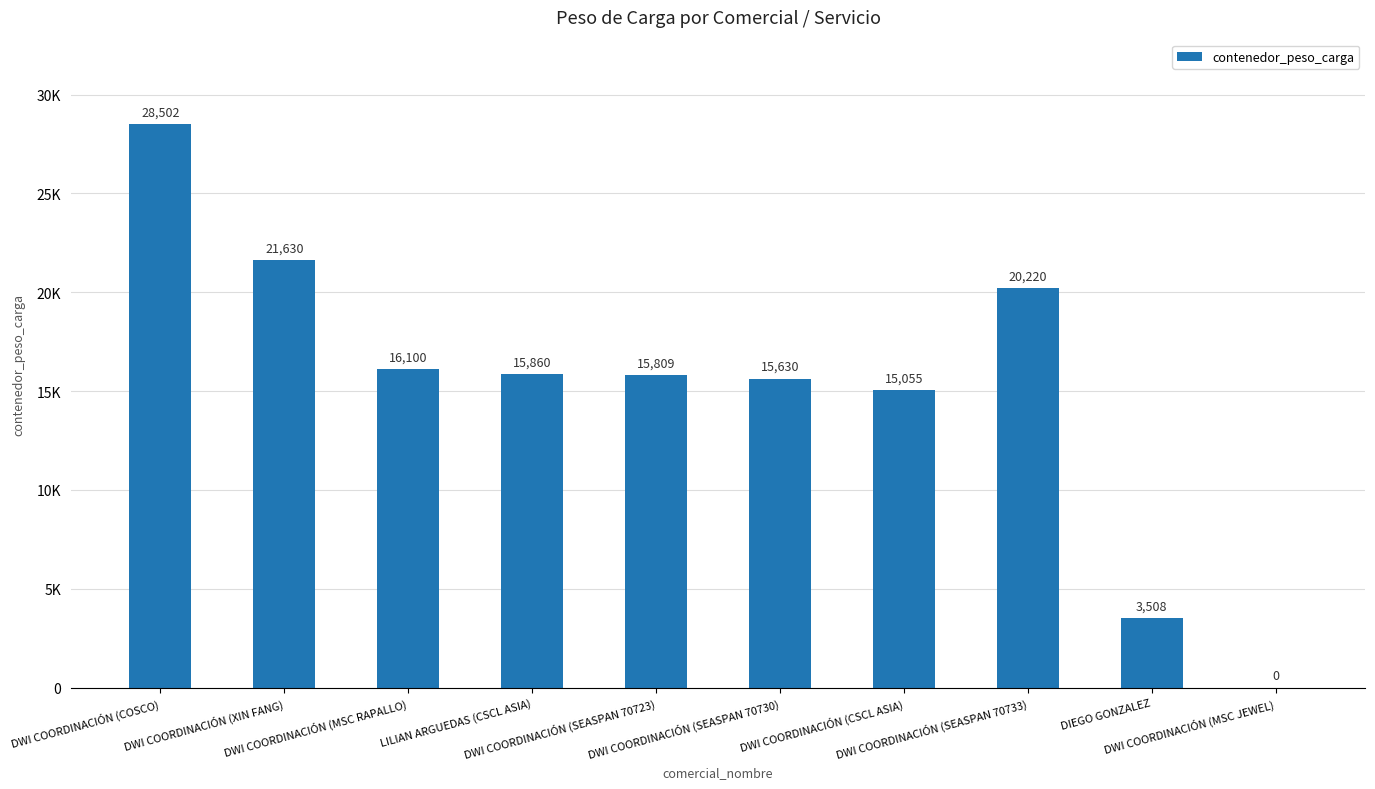

Are the bars horizontal?

No